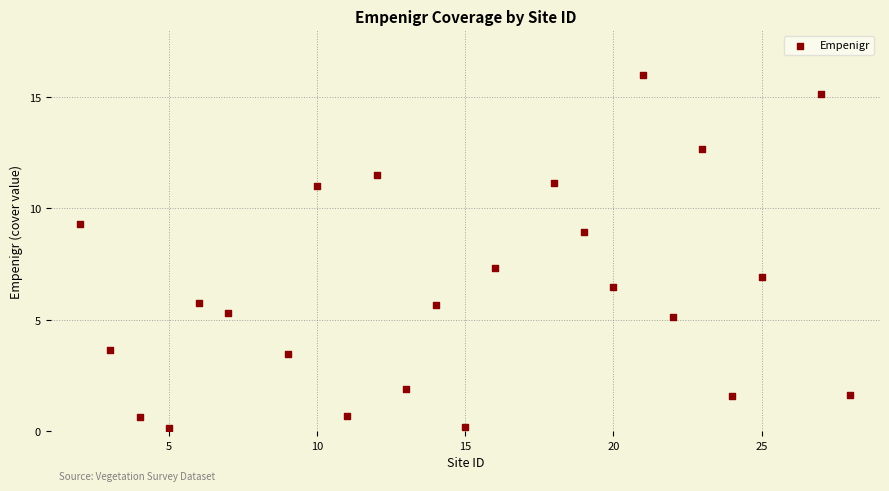

What is the range of Y values (max minus min)?

15.9